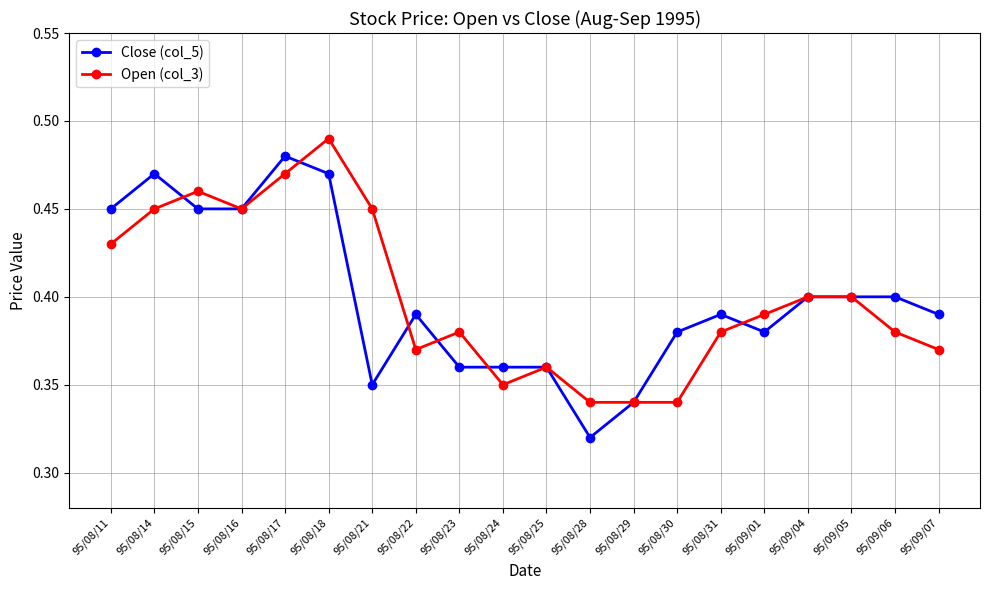

At 95/09/01, list the series in order from largest to smallest.

Open (col_3), Close (col_5)